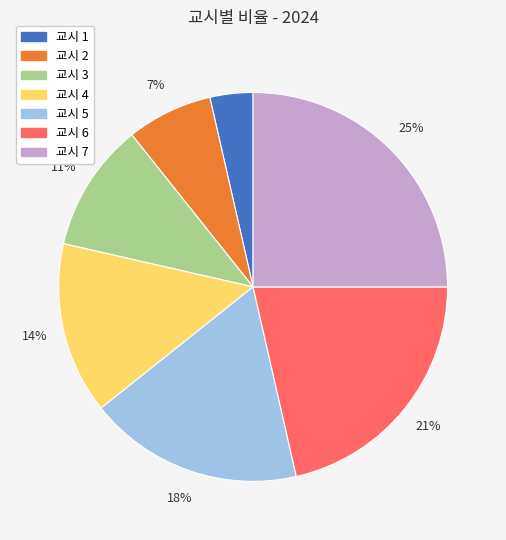

Is there any slice that represents more than half of the pie?

No